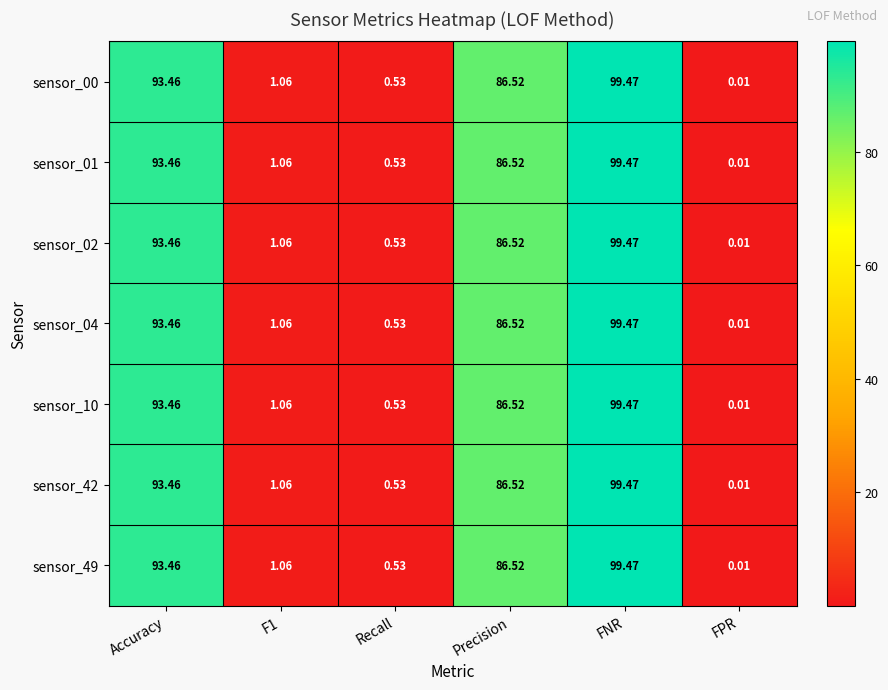

Which category has the lowest value across all series?

FPR